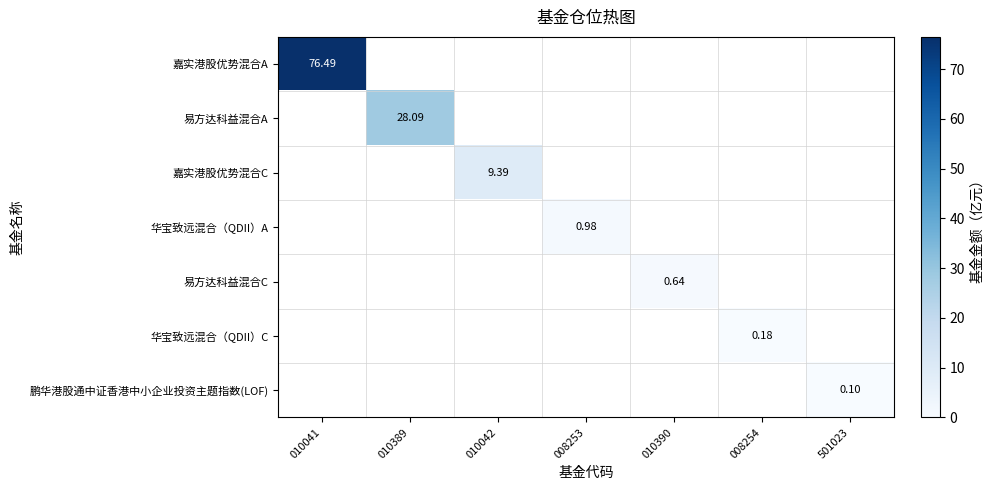

Which has a higher value, 501023 or 008254?

008254